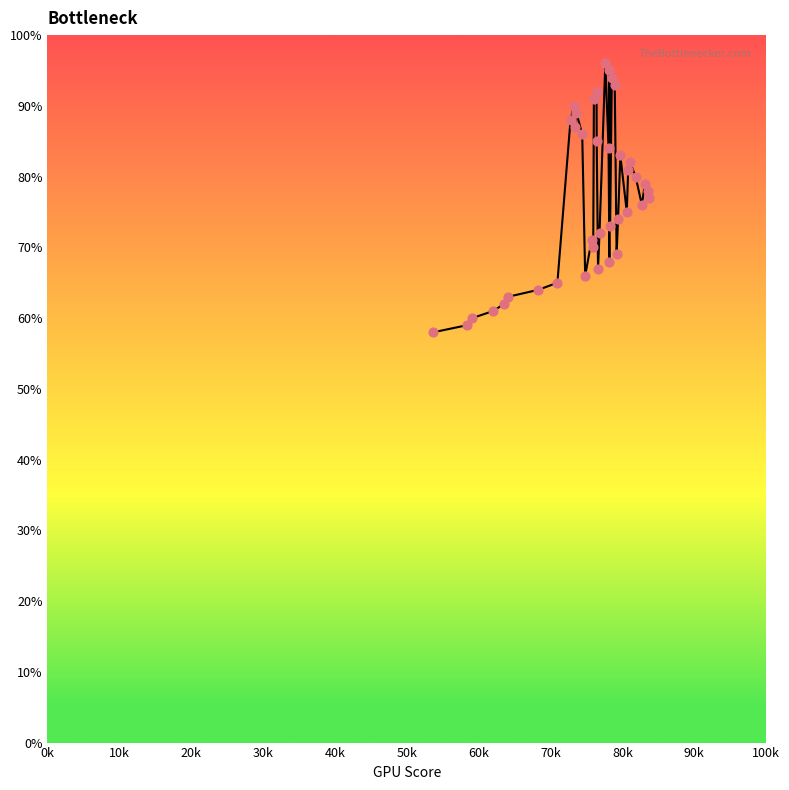

What is the range of Y values (max minus min)?

38